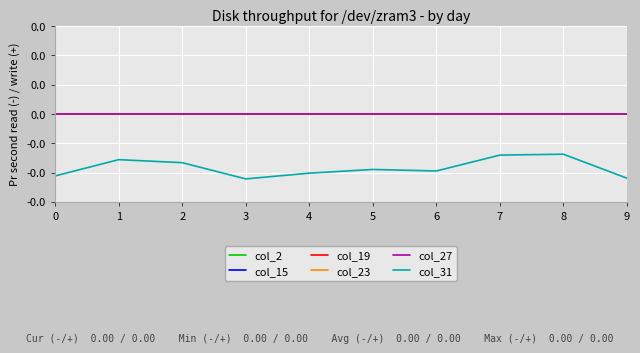

True or false: col_19 and col_23 intersect in this chart.

False